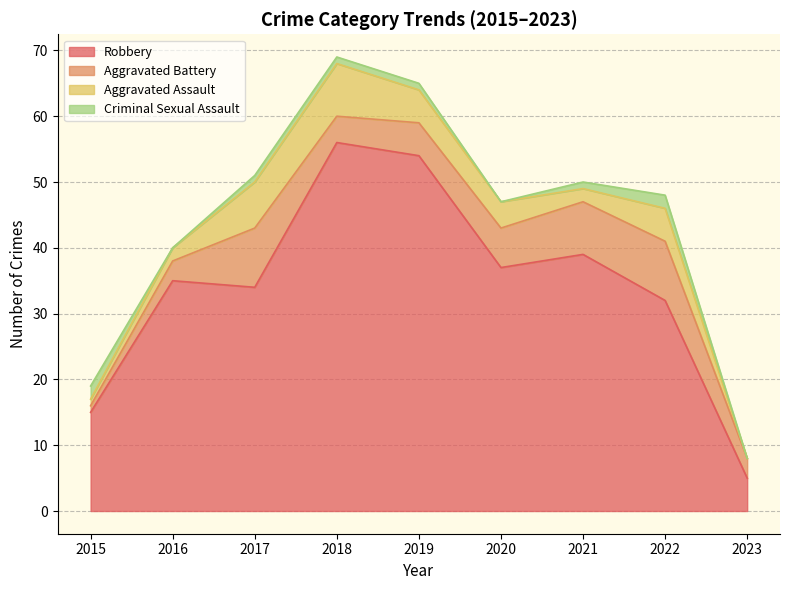

How many interior local peaks does the Aggravated Battery series have?

2